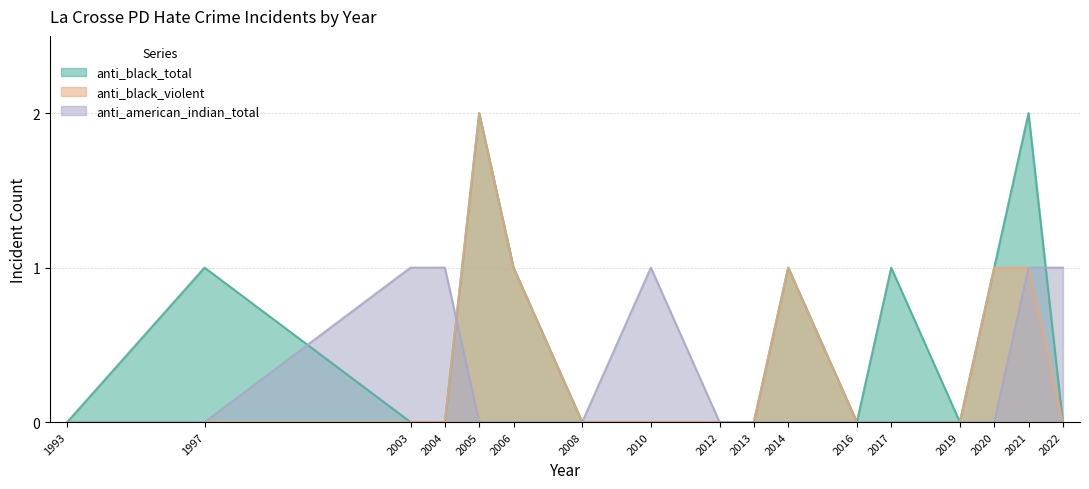

What are all the series names shown in the legend?

anti_black_total, anti_black_violent, anti_american_indian_total